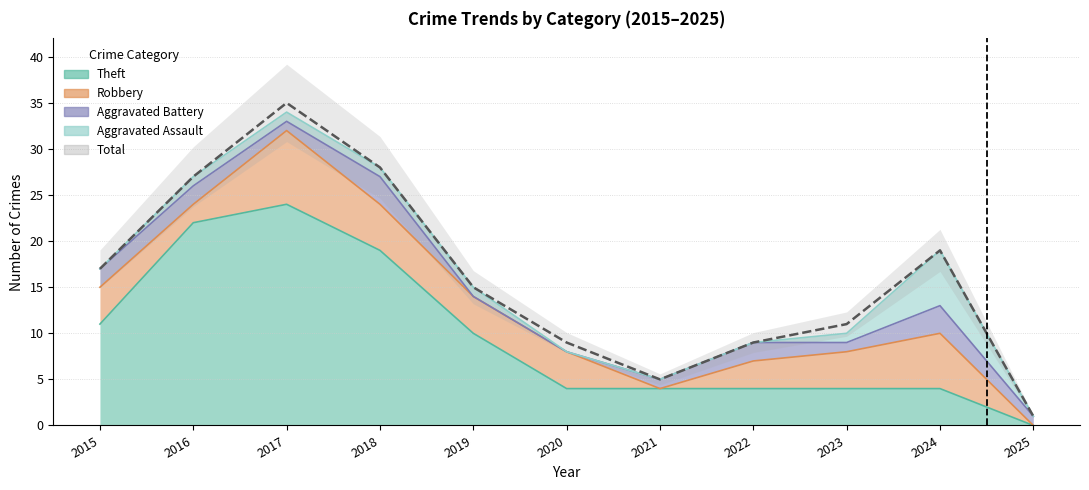

How many intersections are there between Robbery and Aggravated Battery?

3